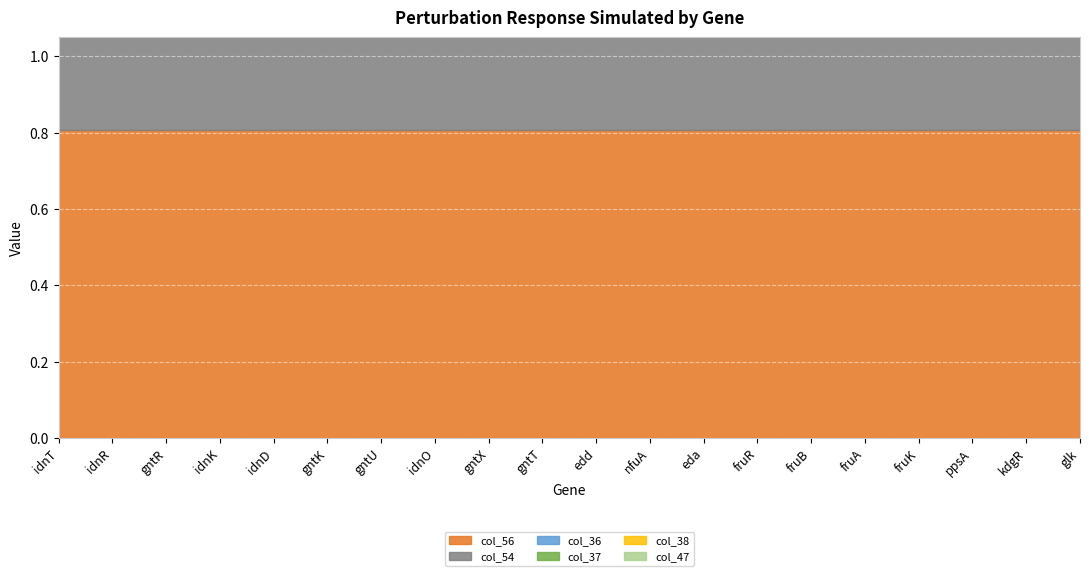

Reading right to left, list all the values displayed in this chart.

col_56: glk=0.8	kdgR=0.8	ppsA=0.8	fruK=0.8	fruA=0.8	fruB=0.8	fruR=0.8	eda=0.8	nfuA=0.8	edd=0.8	gntT=0.8	gntX=0.8	idnO=0.8	gntU=0.8	gntK=0.8	idnD=0.8	idnK=0.8	gntR=0.8	idnR=0.8	idnT=0.8
col_54: glk=0.6	kdgR=0.6	ppsA=0.6	fruK=0.6	fruA=0.6	fruB=0.6	fruR=0.6	eda=0.6	nfuA=0.6	edd=0.6	gntT=0.6	gntX=0.6	idnO=0.6	gntU=0.6	gntK=0.6	idnD=0.6	idnK=0.6	gntR=0.6	idnR=0.6	idnT=0.6
col_36: glk=0.4	kdgR=0.4	ppsA=0.4	fruK=0.4	fruA=0.4	fruB=0.4	fruR=0.5	eda=0.4	nfuA=0.4	edd=0.4	gntT=0.4	gntX=0.4	idnO=0.4	gntU=0.4	gntK=0.4	idnD=0.4	idnK=0.4	gntR=0.4	idnR=0.4	idnT=0.4
col_37: glk=0.2	kdgR=0.4	ppsA=0.4	fruK=0.4	fruA=0.4	fruB=0.4	fruR=0.4	eda=0.4	nfuA=0.4	edd=0.4	gntT=0.4	gntX=0.4	idnO=0.4	gntU=0.4	gntK=0.4	idnD=0.4	idnK=0.4	gntR=0.4	idnR=0.4	idnT=0.4
col_38: glk=0.3	kdgR=0.3	ppsA=0.3	fruK=0.3	fruA=0.3	fruB=0.3	fruR=0.8	eda=0.3	nfuA=0.3	edd=0.3	gntT=0.3	gntX=0.3	idnO=0.3	gntU=0.3	gntK=0.3	idnD=0.3	idnK=0.3	gntR=0.3	idnR=0.3	idnT=0.3
col_47: glk=0.7	kdgR=0.7	ppsA=0.7	fruK=0.7	fruA=0.7	fruB=0.7	fruR=0.7	eda=0.7	nfuA=0.7	edd=0.7	gntT=0.7	gntX=0.7	idnO=0.7	gntU=0.7	gntK=0.7	idnD=0.7	idnK=0.7	gntR=0.7	idnR=0.7	idnT=0.7